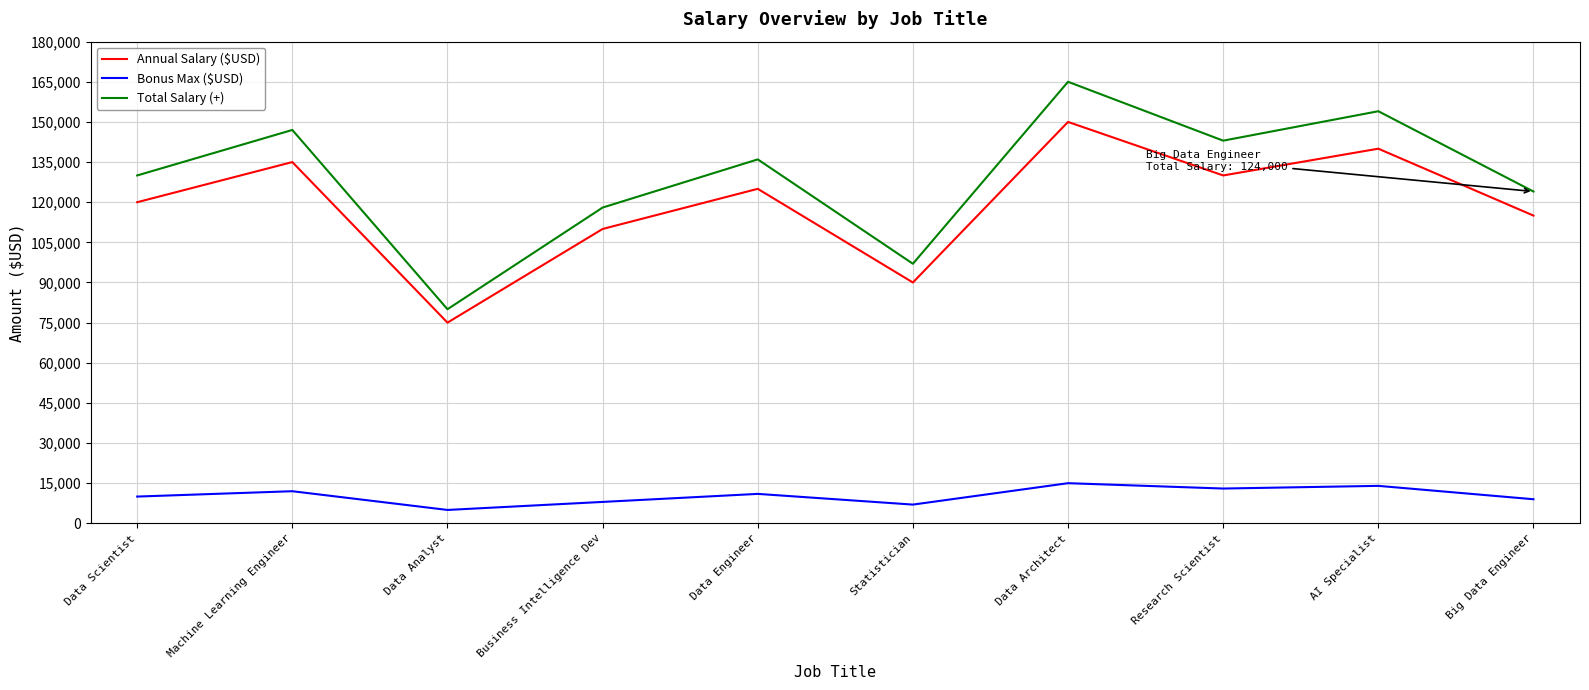

Where is the first local minimum for Annual Salary ($USD)?

Data Analyst